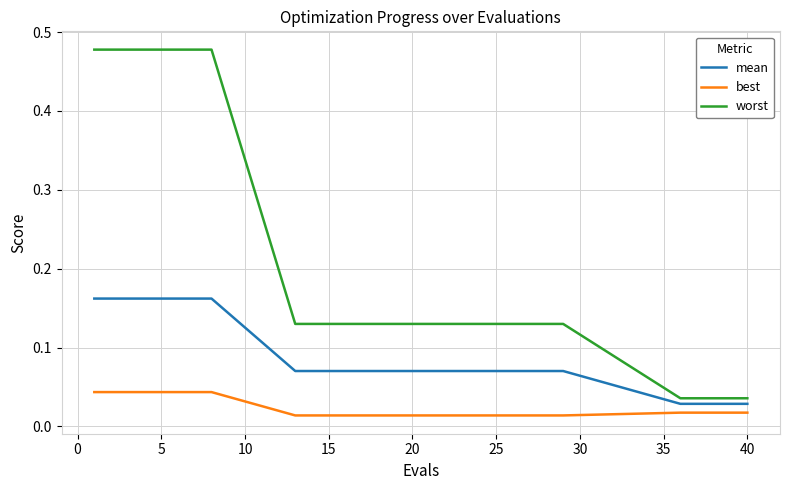

True or false: best and mean cross at least once.

False